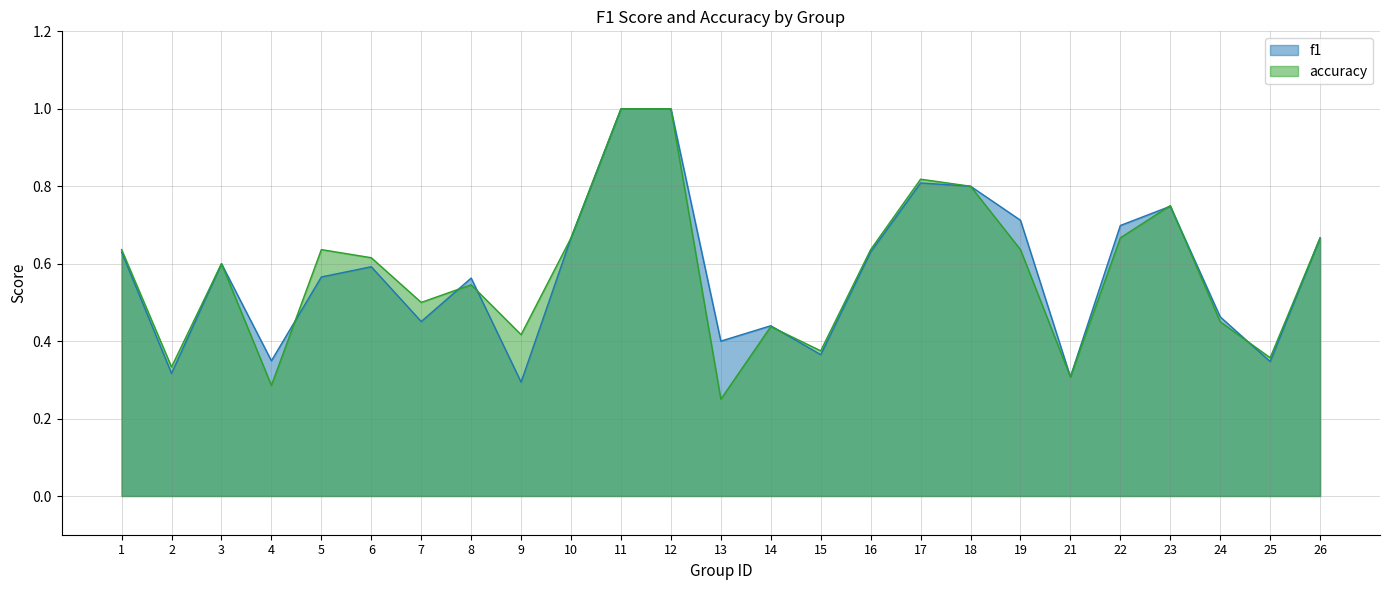

Between 3 and 25, which series saw the biggest shift?

f1